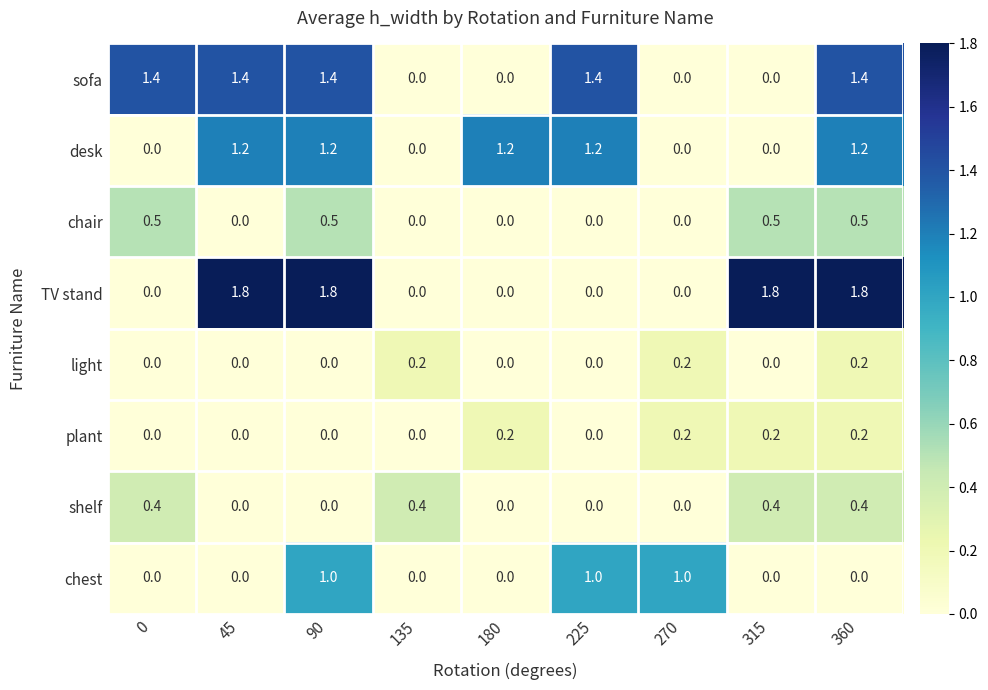

Count the chest values in the range 0 to 1.

9